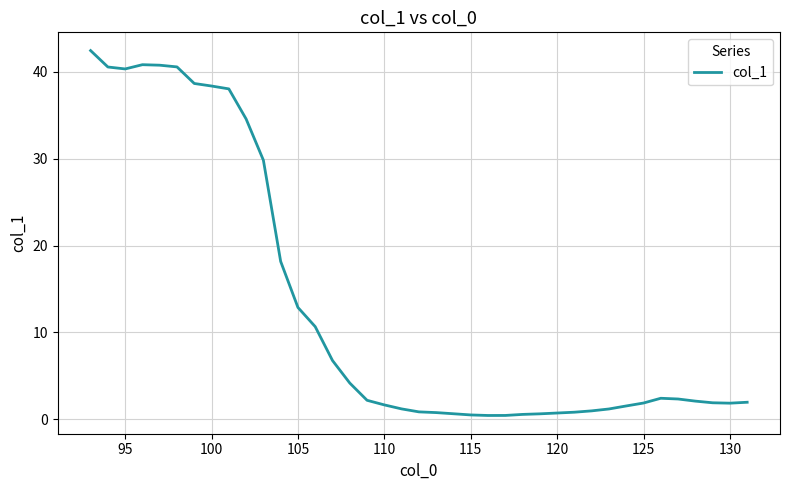

What is the average value?

13.0